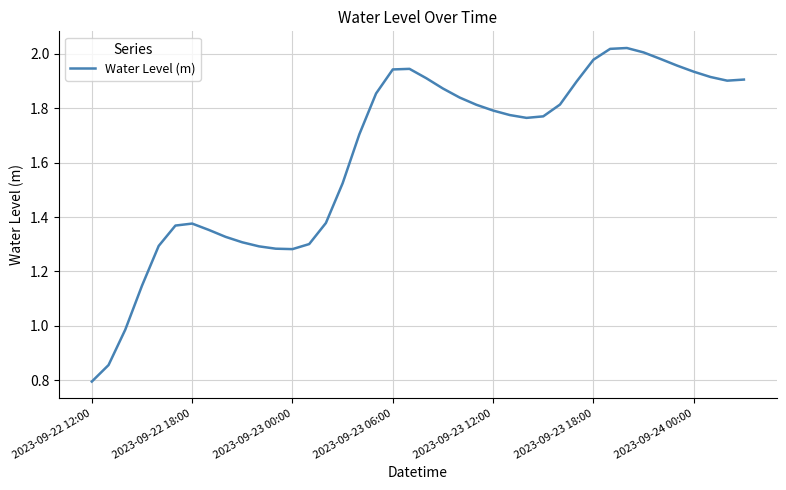

What is the minimum value shown in the chart?

0.8